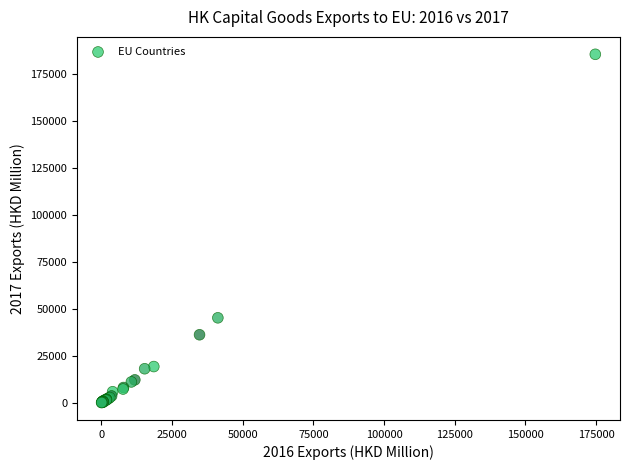

What Y value in the scatter plot is closest to 92877?

45233.0